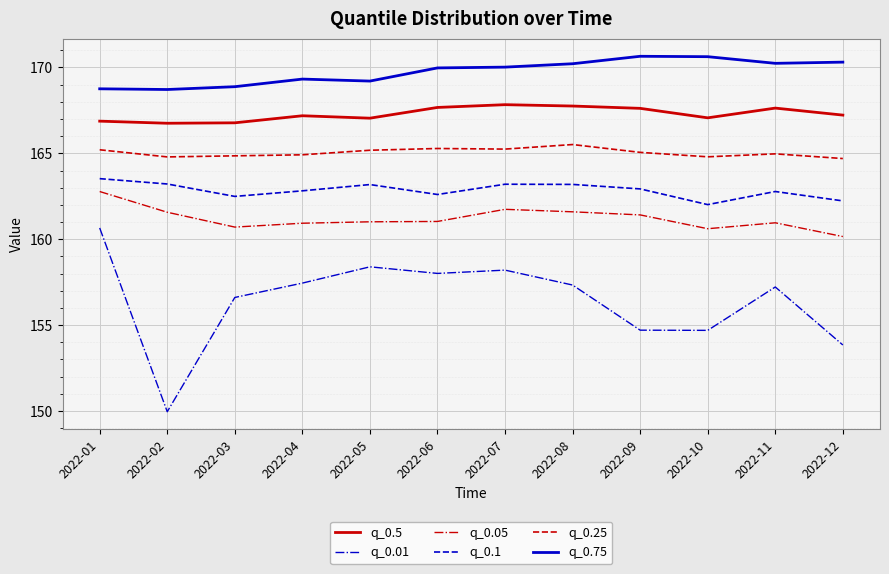

The q_0.1 series shows 104.9 at 2022-10. True or false?

False